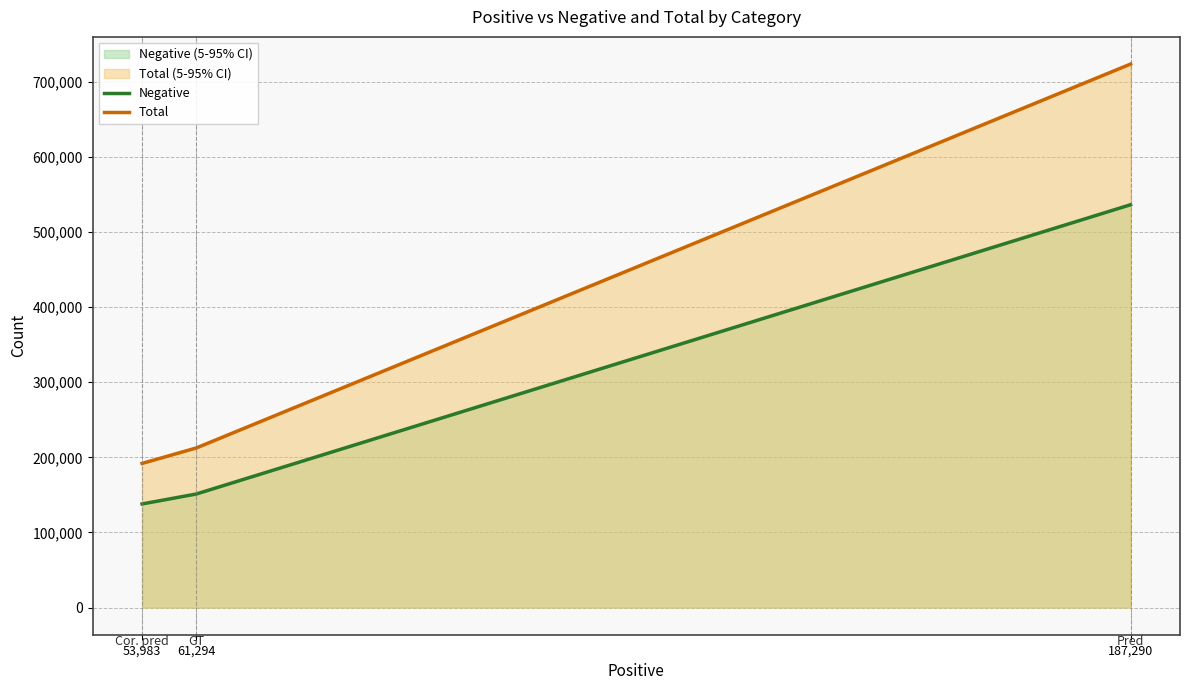

Reading left to right, what are all the values shown in this chart?

Negative: 137914	151172	536321
Total: 191897	212466	723611